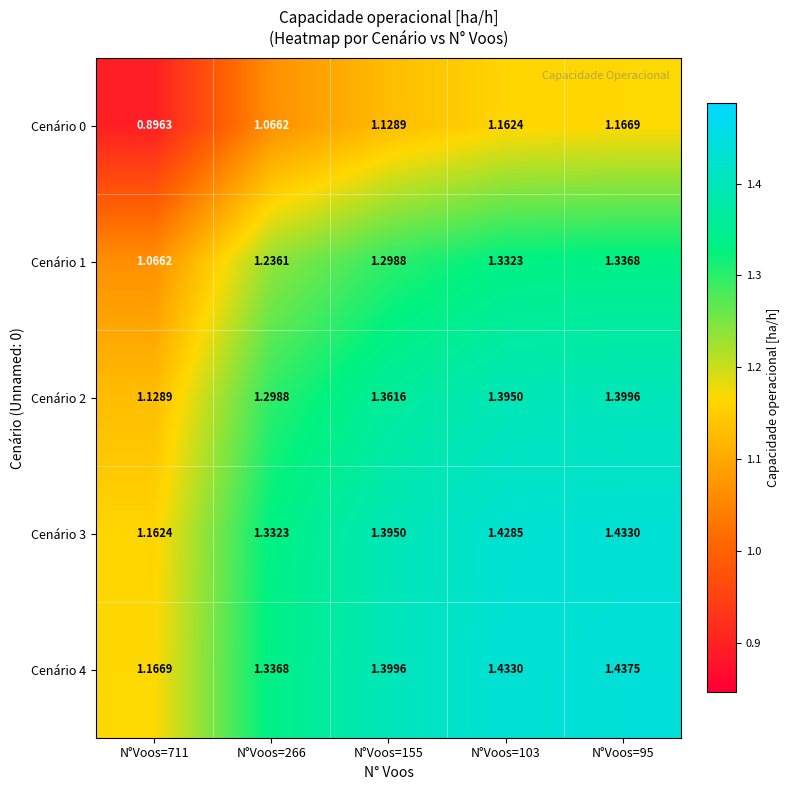

Rank the series by their maximum value, from lowest to highest.

Cenário 0, Cenário 1, Cenário 2, Cenário 3, Cenário 4